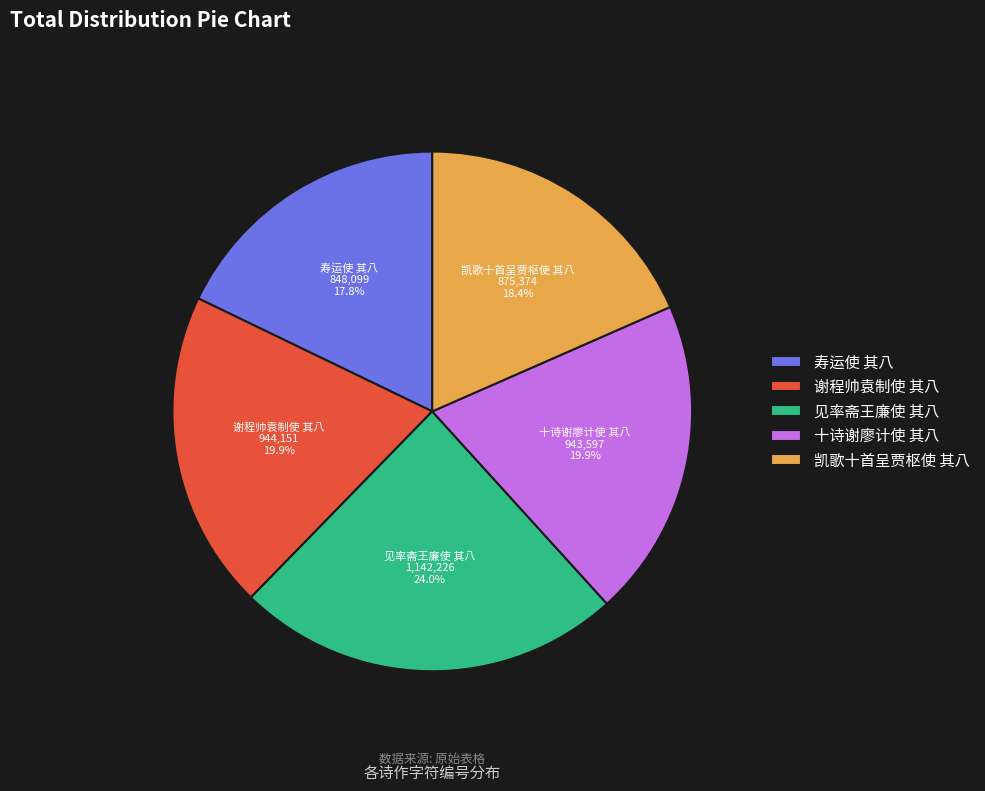

True or false: 见率斋王廉使 其八 accounts for 24% of the total.

True